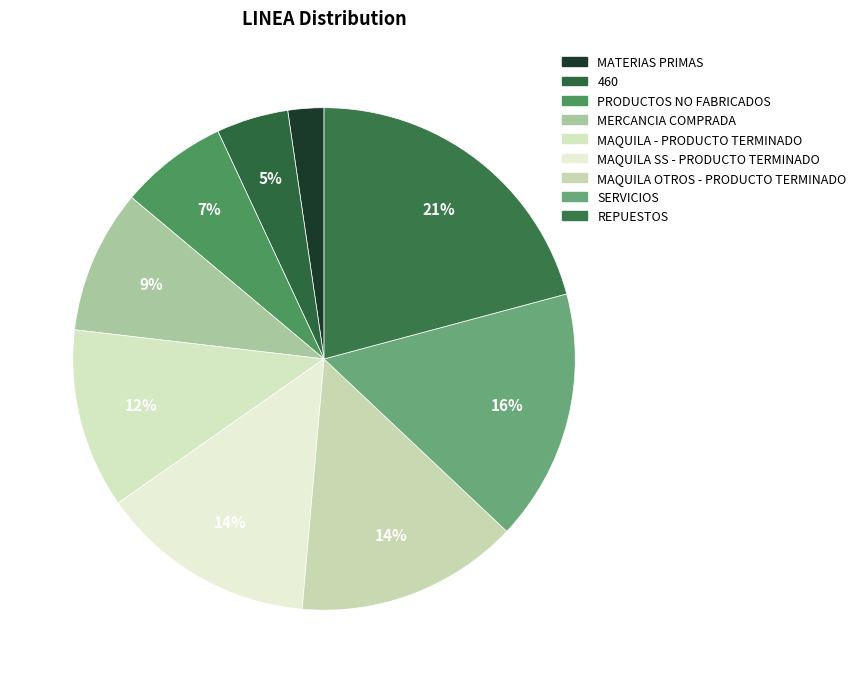

The PRODUCTOS NO FABRICADOS slice represents 7% of the pie. True or false?

True